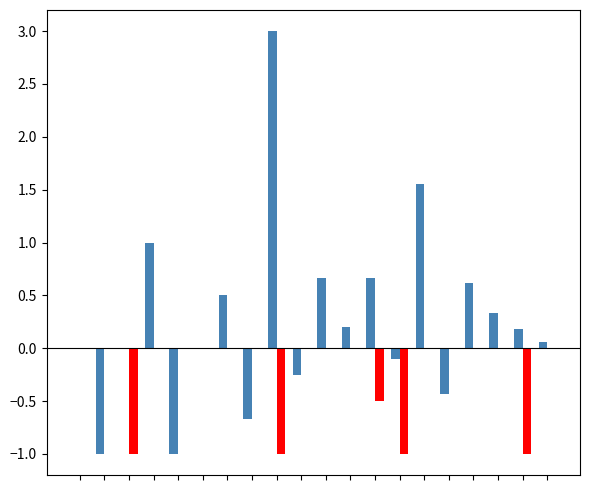

How many distinct data groups are displayed?

2